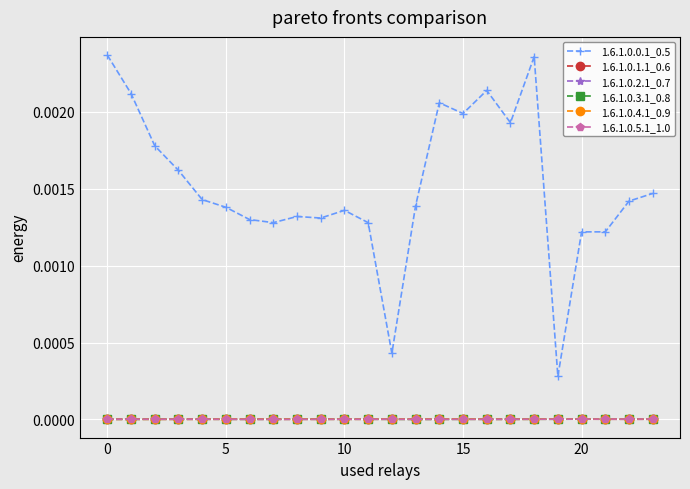

Which series has the largest range (max minus min)?

1.6.1.0.0.1_0.5